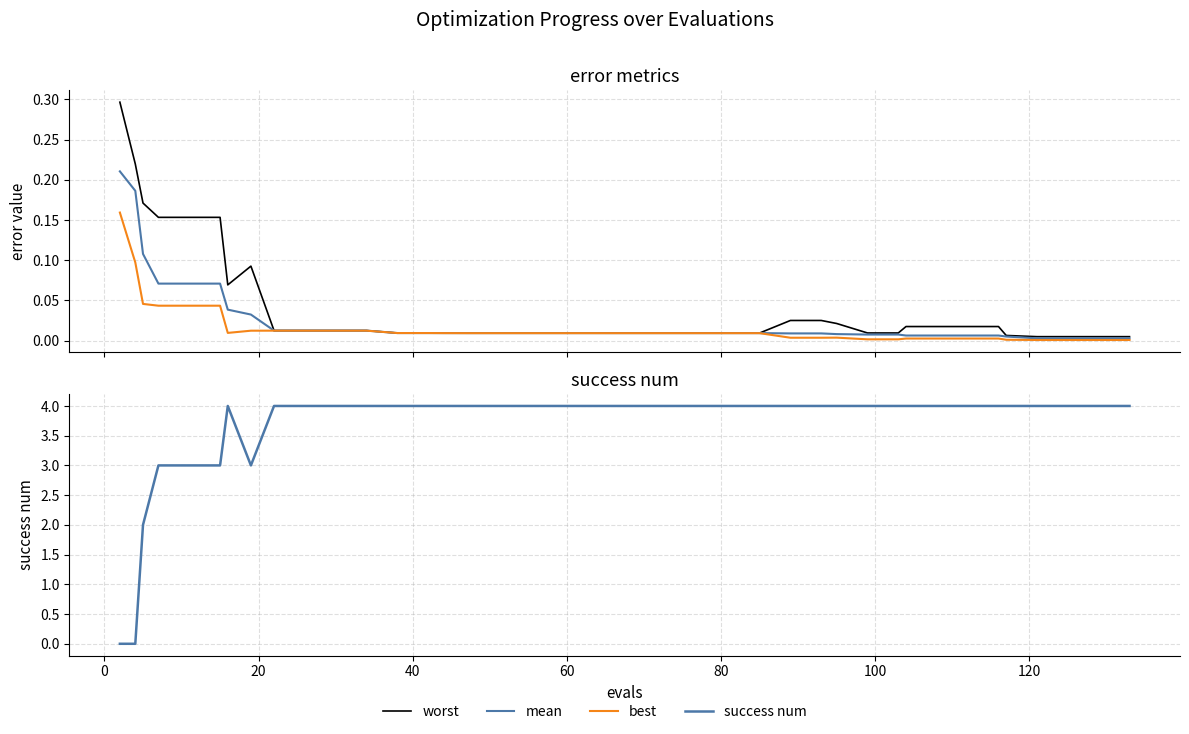

Does the chart have visible grid lines?

Yes